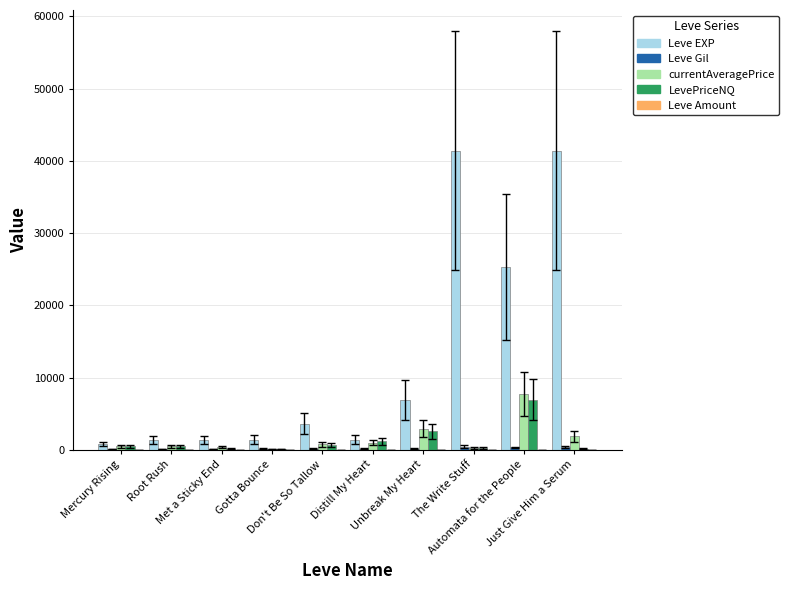

What is the total value across all series at Root Rush?

2437.0